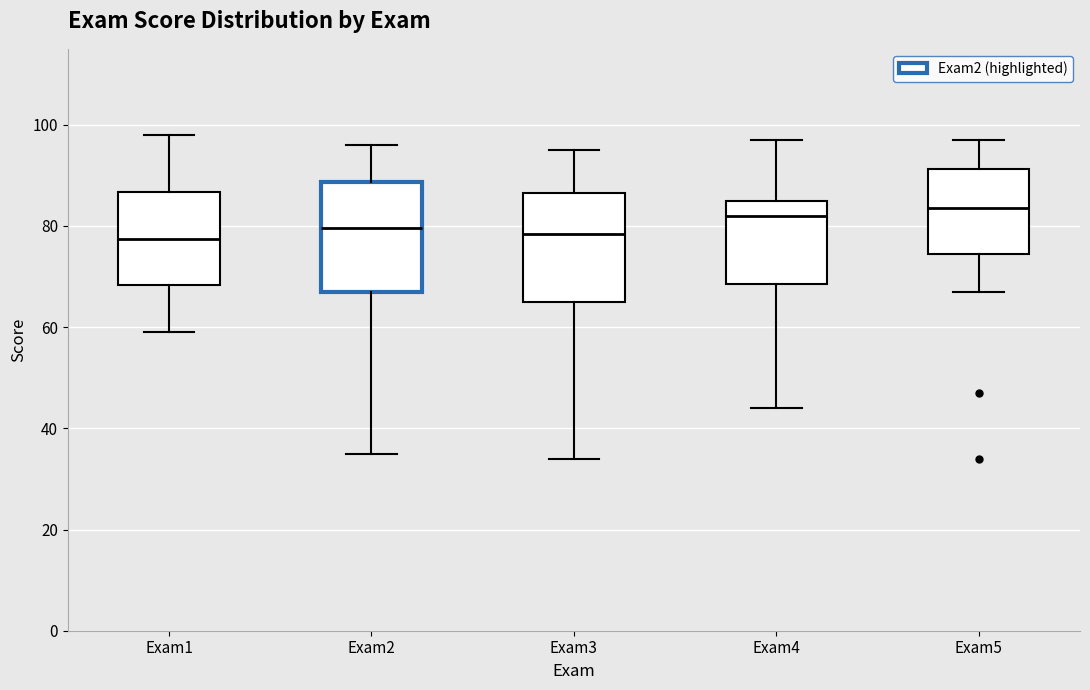

Reading left to right, transcribe this box plot: for each box, give where its median line is, the range the box spans, and where its two whiskers end, as read against the y-axis. The values are not printed on the chart, so give them approximately, as read against the axis.

Exam1: median 78, box 68 to 86, whiskers 60 to 98
Exam2: median 80, box 68 to 88, whiskers 36 to 96
Exam3: median 78, box 66 to 86, whiskers 34 to 96
Exam4: median 82, box 68 to 86, whiskers 44 to 98
Exam5: median 84, box 74 to 92, whiskers 68 to 98